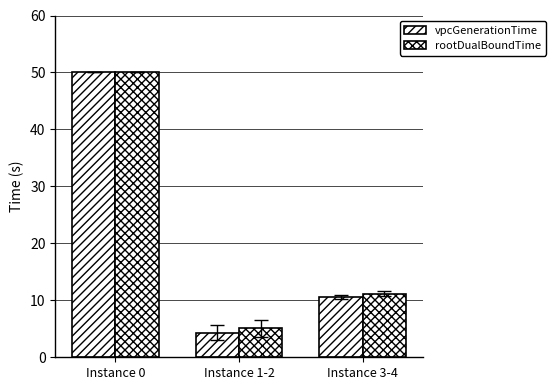

At which label is rootDualBoundTime closest to 27?

Instance 3-4